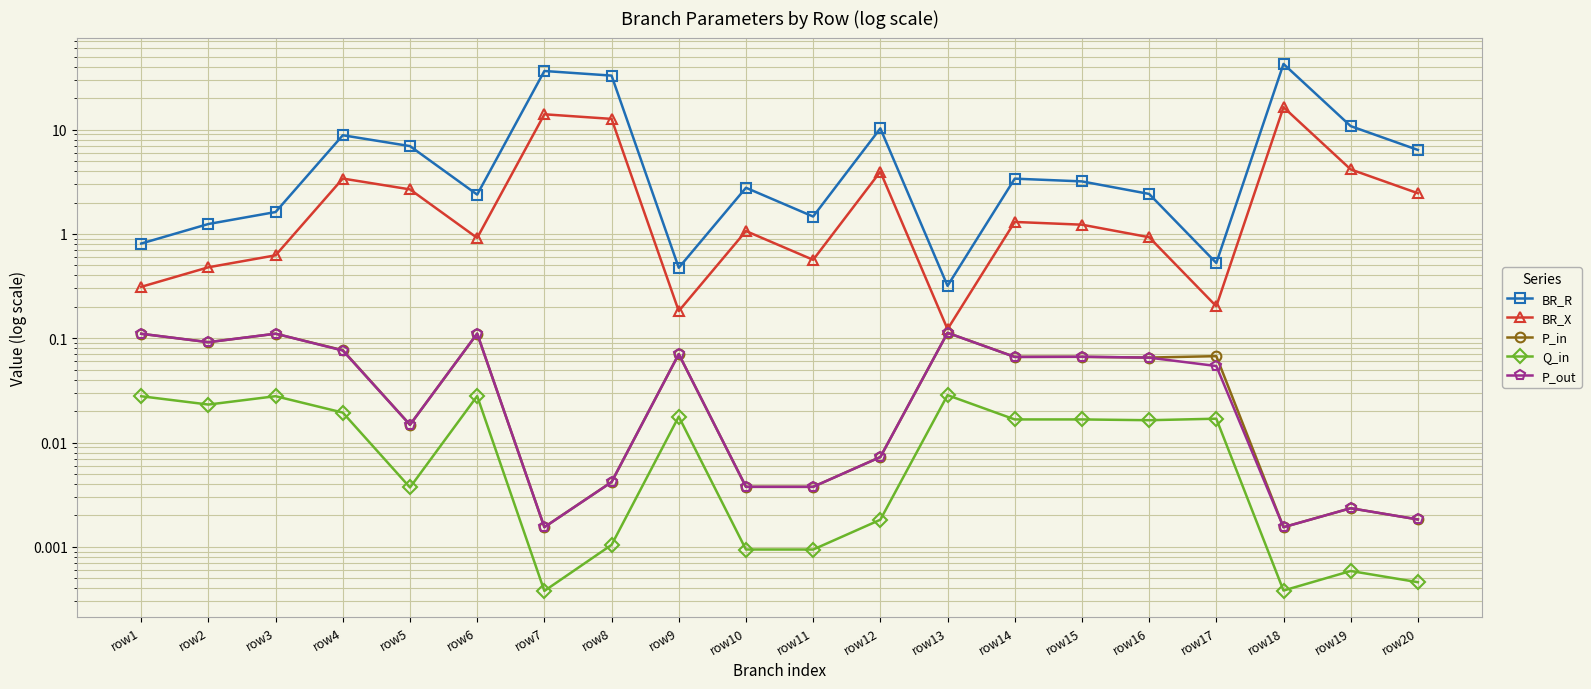

Which series has the largest total across all categories?

BR_R